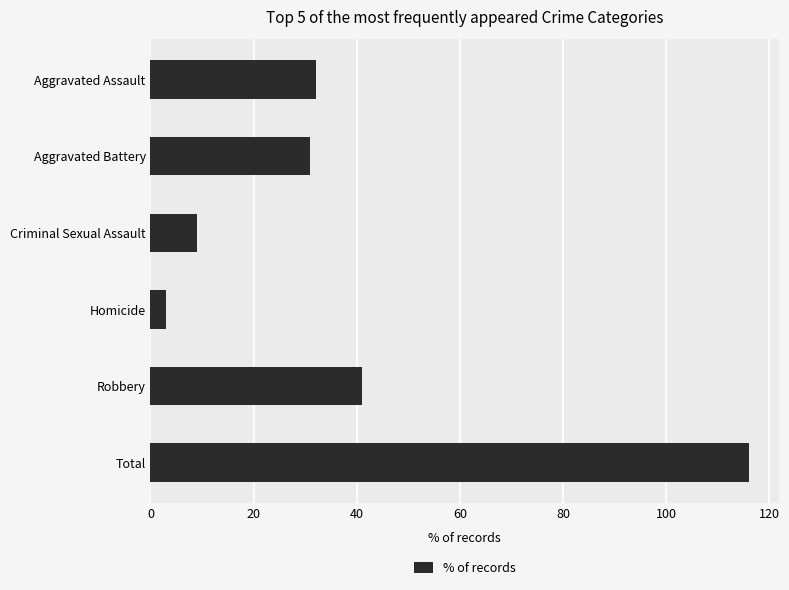

What is the difference between the maximum and second lowest values?

107